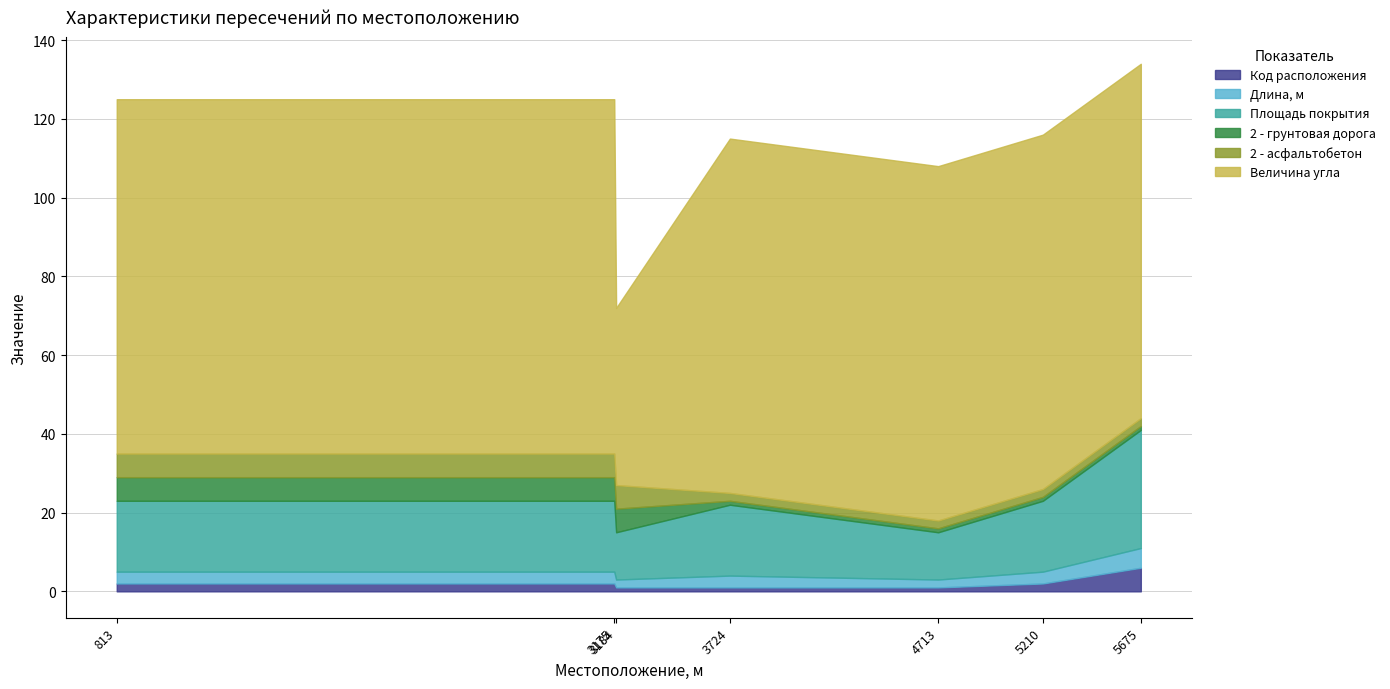

At how many categories does at least one series exceed 71?

6